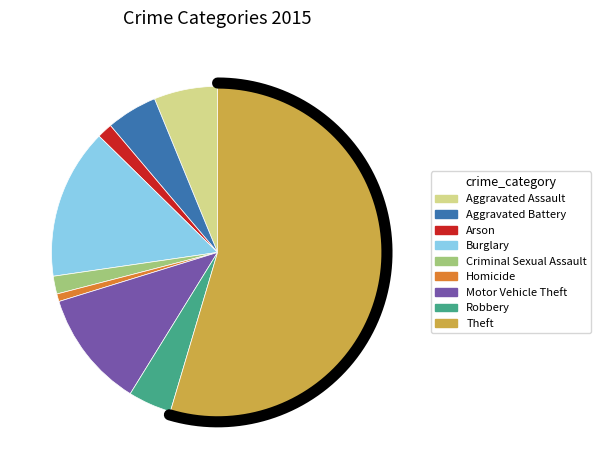

Do Homicide and Arson together represent more than half of the pie?

No